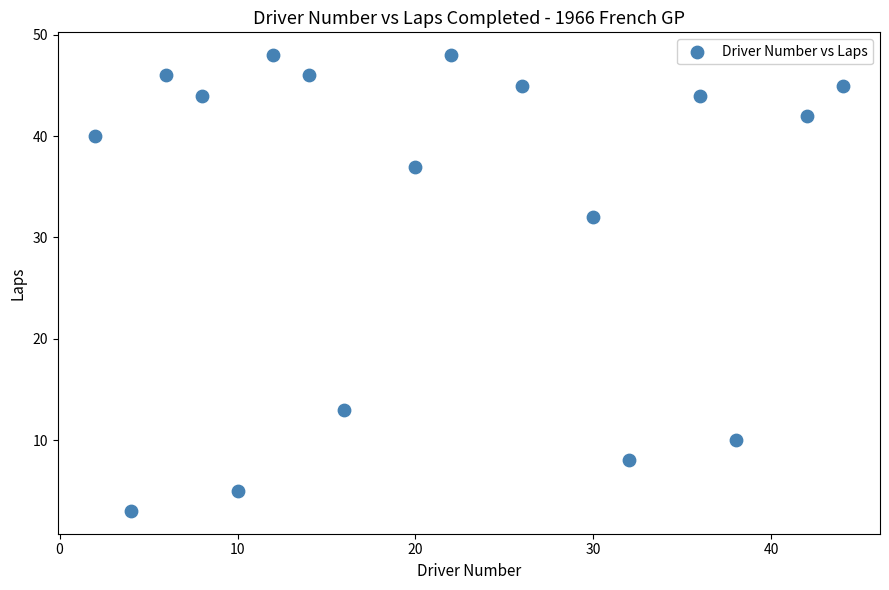

What Y value in the scatter plot is closest to 25?

32